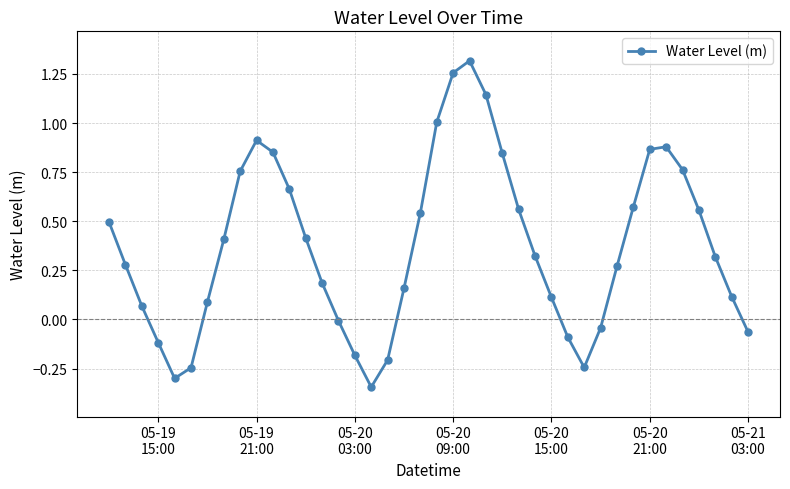

How many lines are shown in the chart?

1